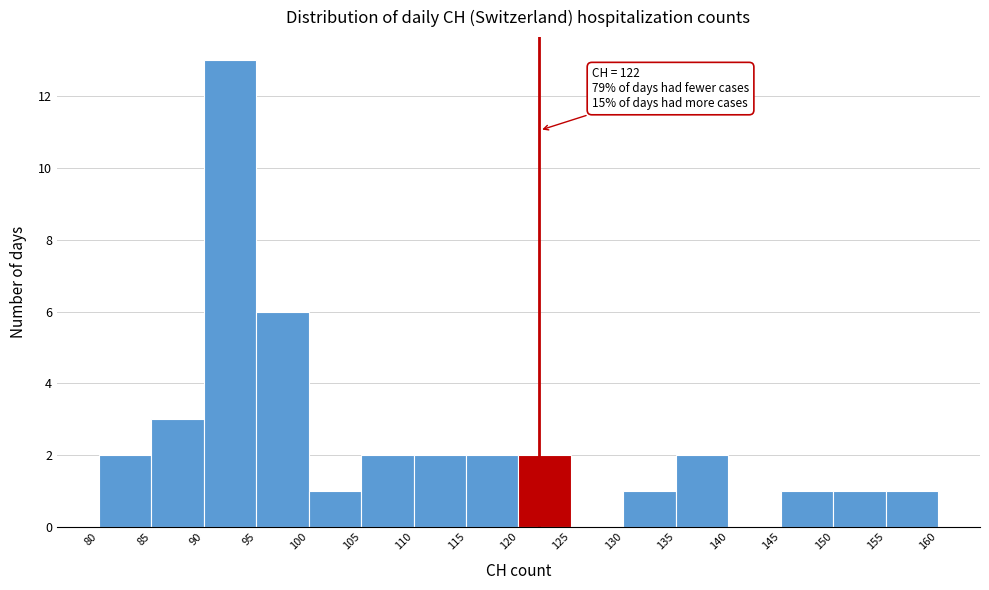

Over which range of the x-axis is the bar tallest?

90 to 95